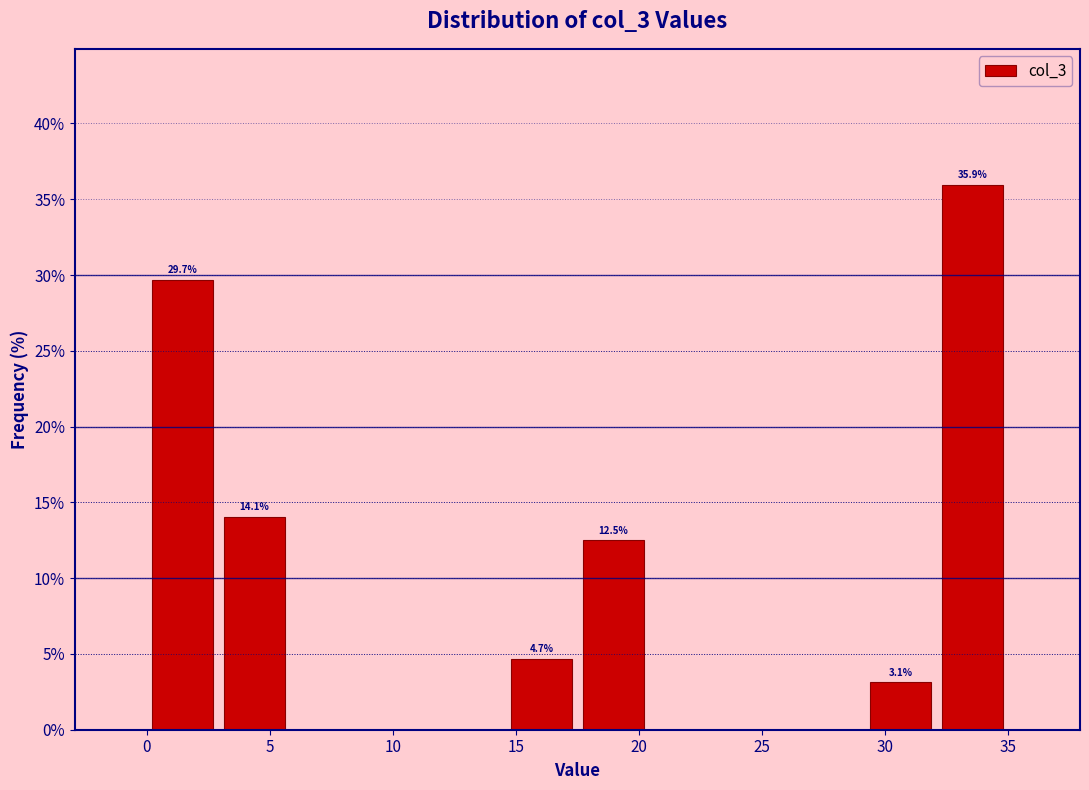

Over which range of the x-axis is the bar tallest?

32.0 to 35.0